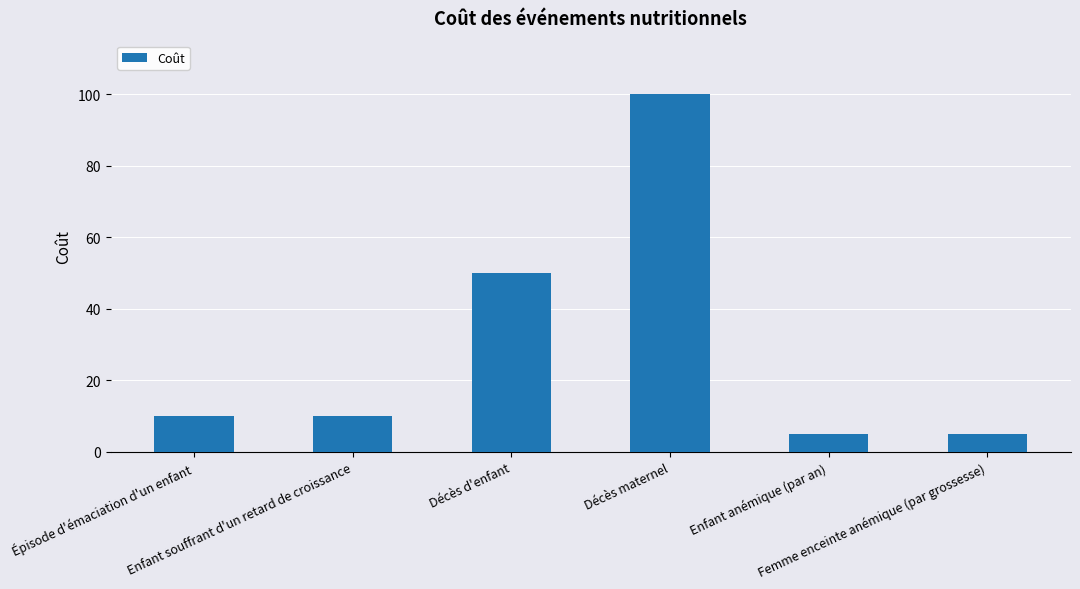

What is the change in value from Enfant souffrant d'un retard de croissance to Femme enceinte anémique (par grossesse)?

-5